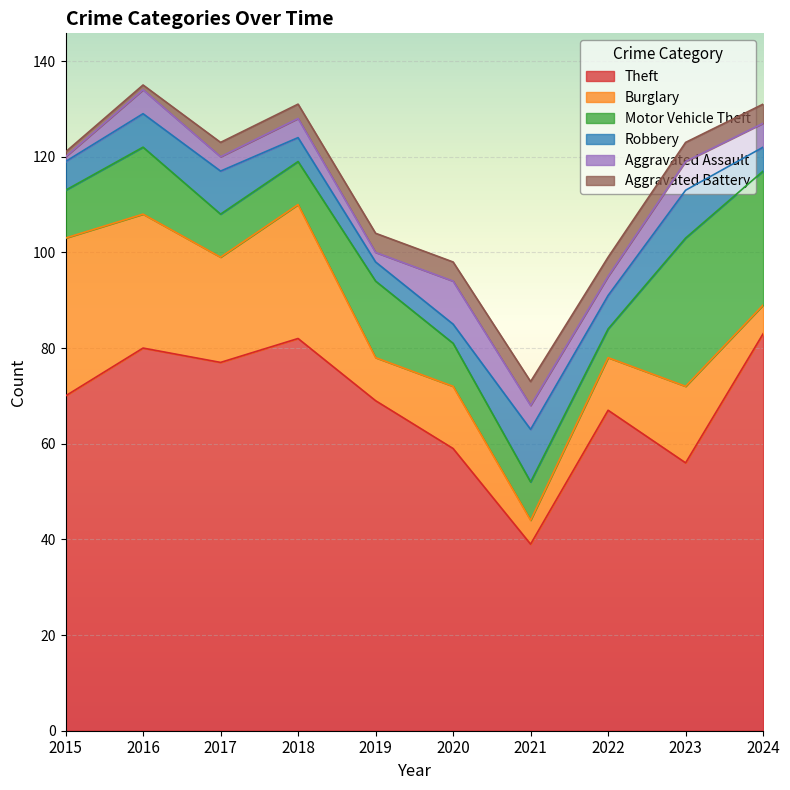

Reading left to right, list all the values displayed in this chart.

Theft: 2015=70	2016=80	2017=77	2018=82	2019=69	2020=59	2021=39	2022=67	2023=56	2024=83
Burglary: 2015=33	2016=28	2017=22	2018=28	2019=9	2020=13	2021=5	2022=11	2023=16	2024=6
Motor Vehicle Theft: 2015=10	2016=14	2017=9	2018=9	2019=16	2020=9	2021=8	2022=6	2023=31	2024=28
Robbery: 2015=6	2016=7	2017=9	2018=5	2019=4	2020=4	2021=11	2022=7	2023=10	2024=5
Aggravated Assault: 2015=1	2016=5	2017=3	2018=4	2019=2	2020=9	2021=5	2022=4	2023=6	2024=5
Aggravated Battery: 2015=1	2016=1	2017=3	2018=3	2019=4	2020=4	2021=5	2022=4	2023=4	2024=4